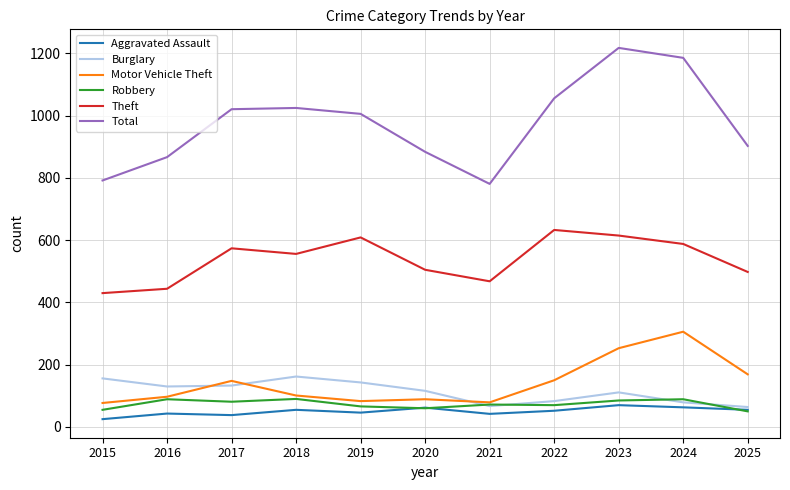

At which category does the chart reach its peak across all series?

2023